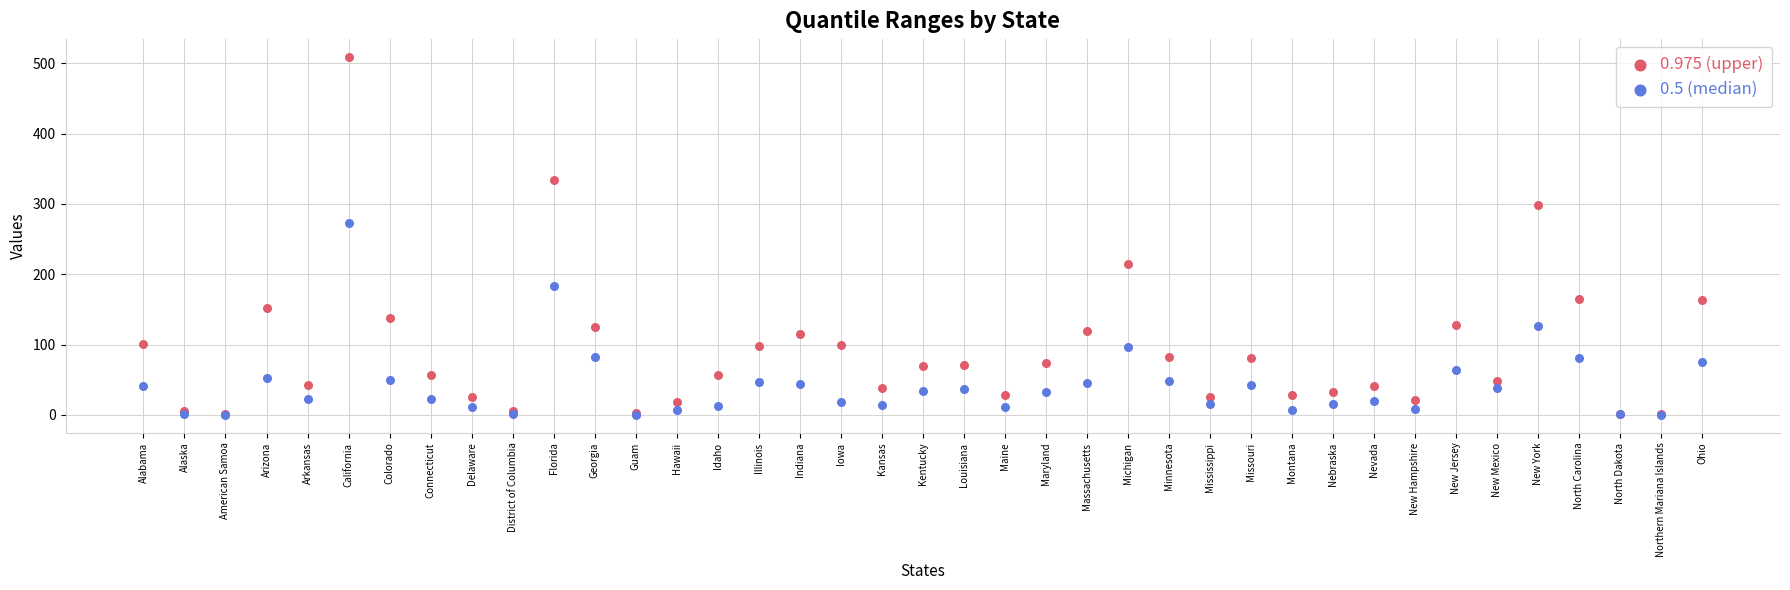

Across all series, what Y value is closest to 254?

273